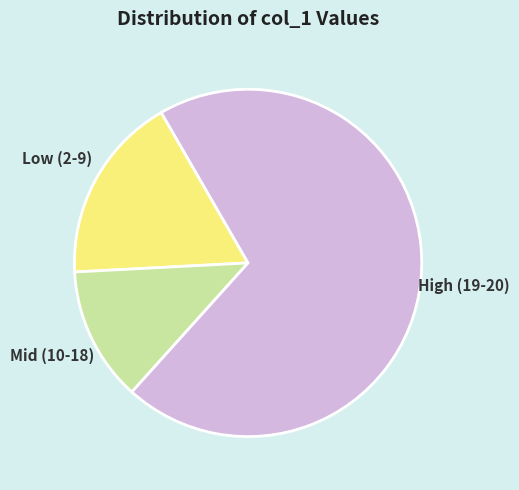

Rank the categories by value from lowest to highest.

Mid (10-18), Low (2-9), High (19-20)